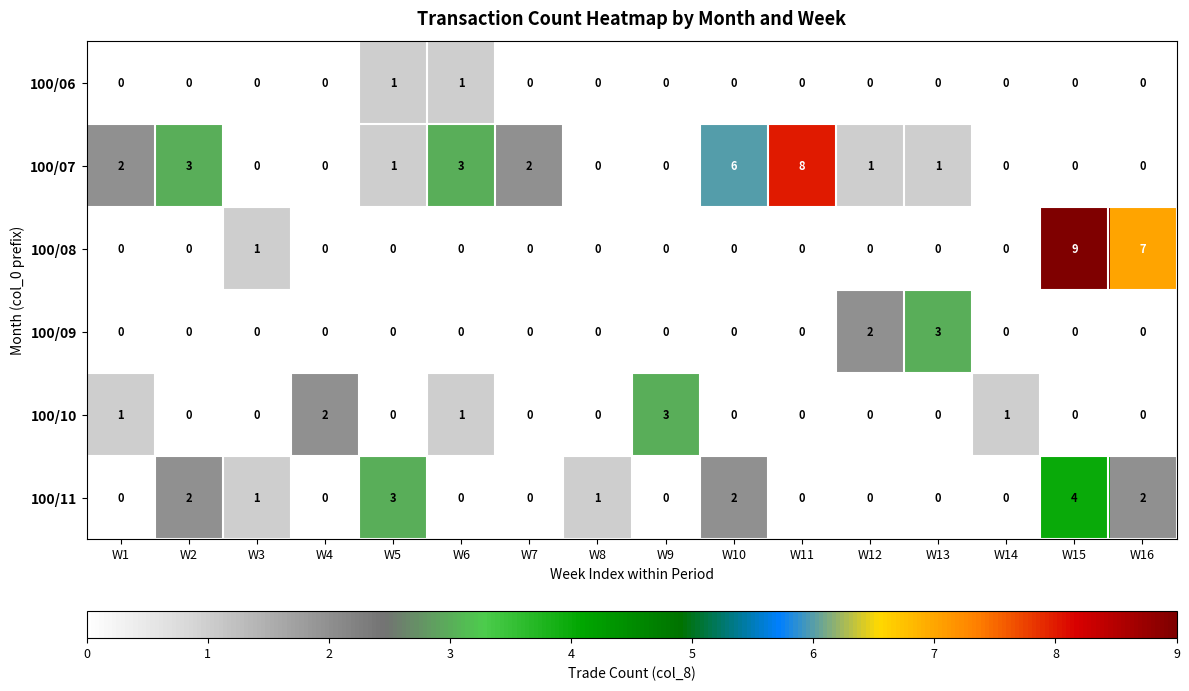

How many values in the 100/11 series exceed 0?

7